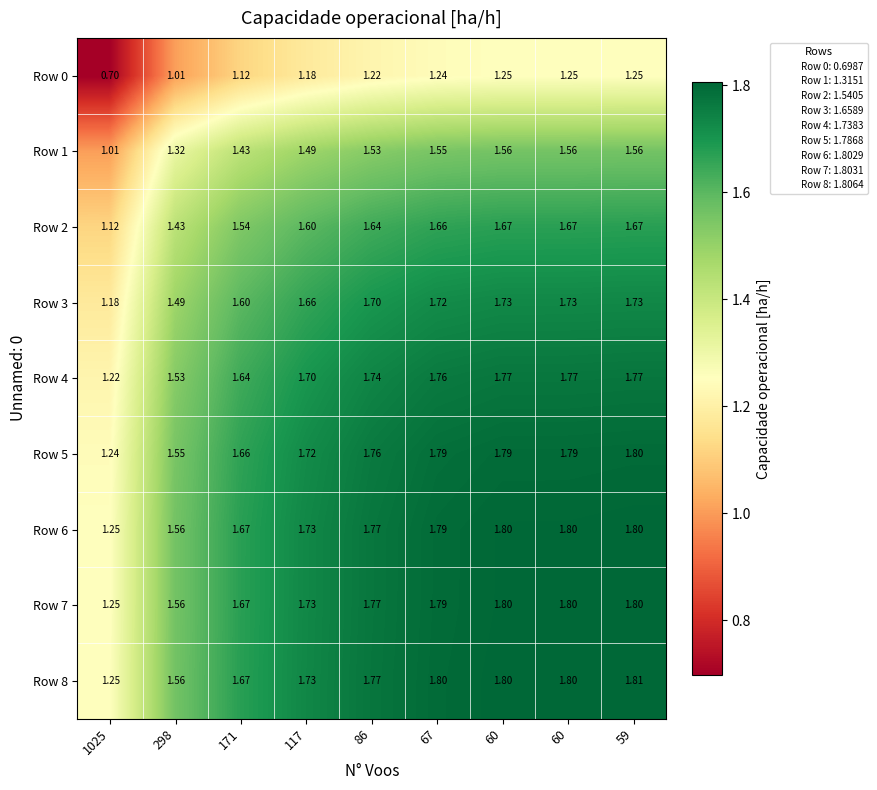

Count the number of categories in the chart.

9